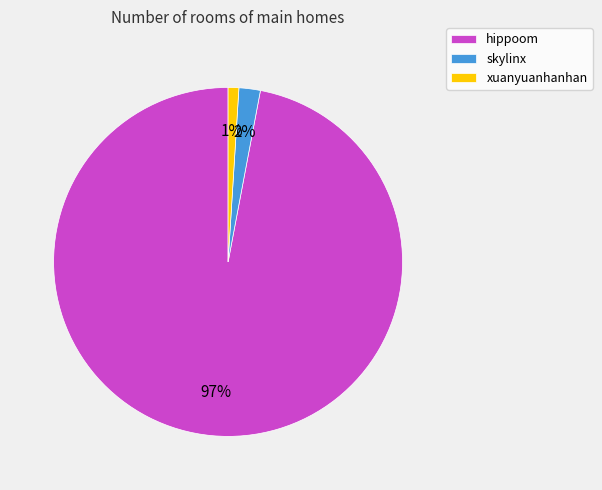

True or false: xuanyuanhanhan accounts for 11% of the total.

False